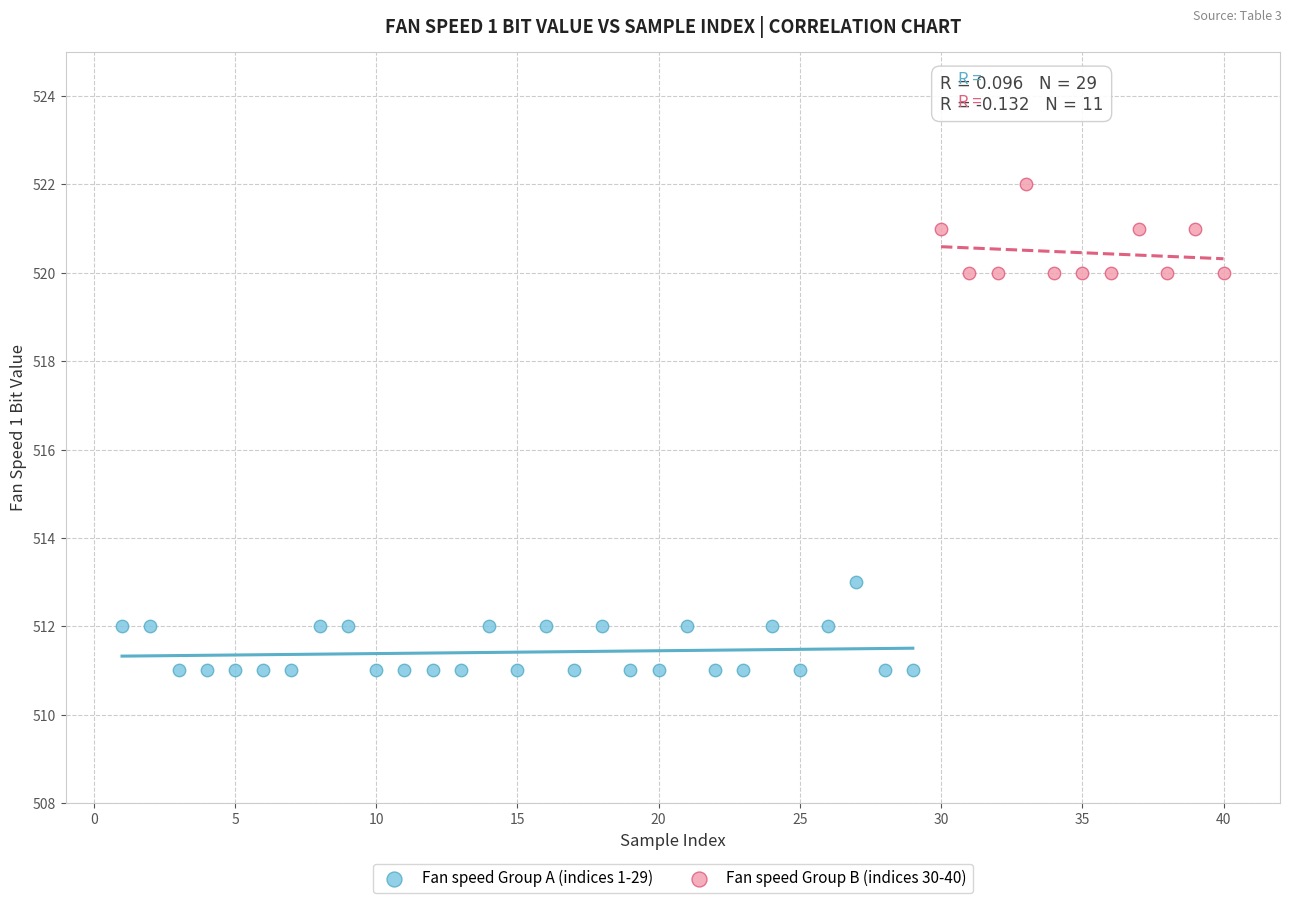

Which series contains the highest Y value?

Fan speed Group B (indices 30-40)